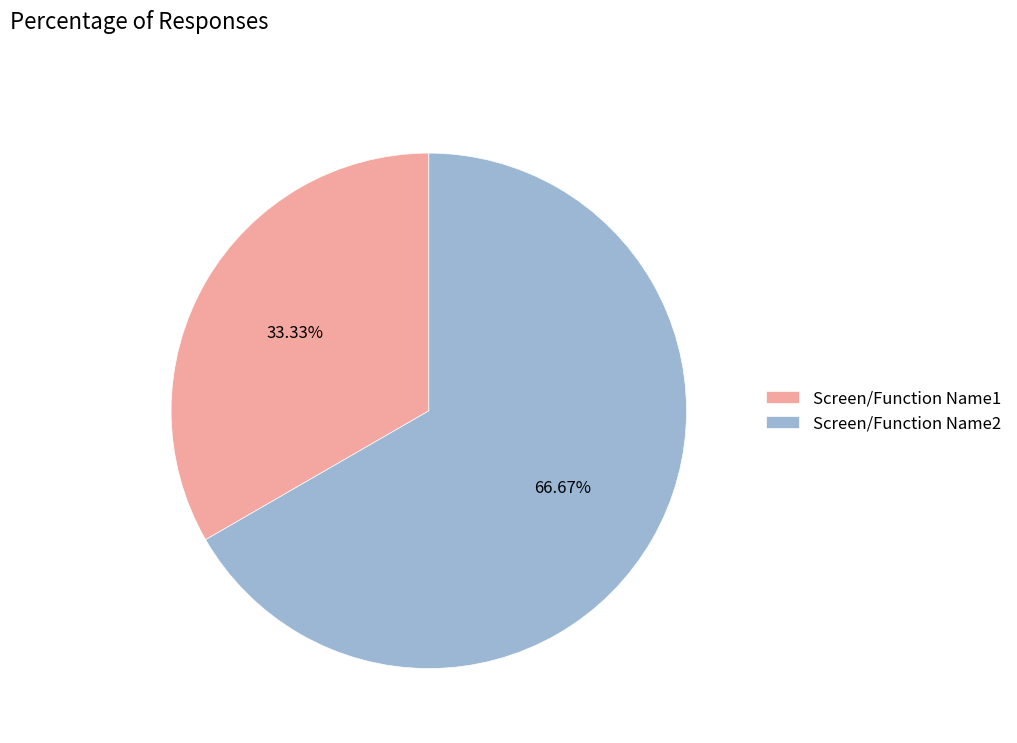

What percentage is the Screen/Function Name1 slice, to the nearest percent?

33%